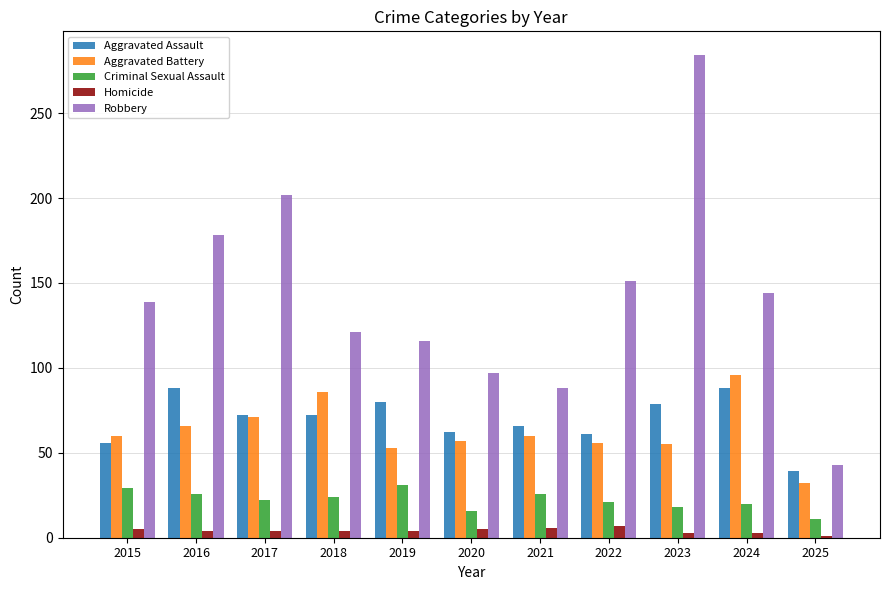

How many groups of bars are there?

11